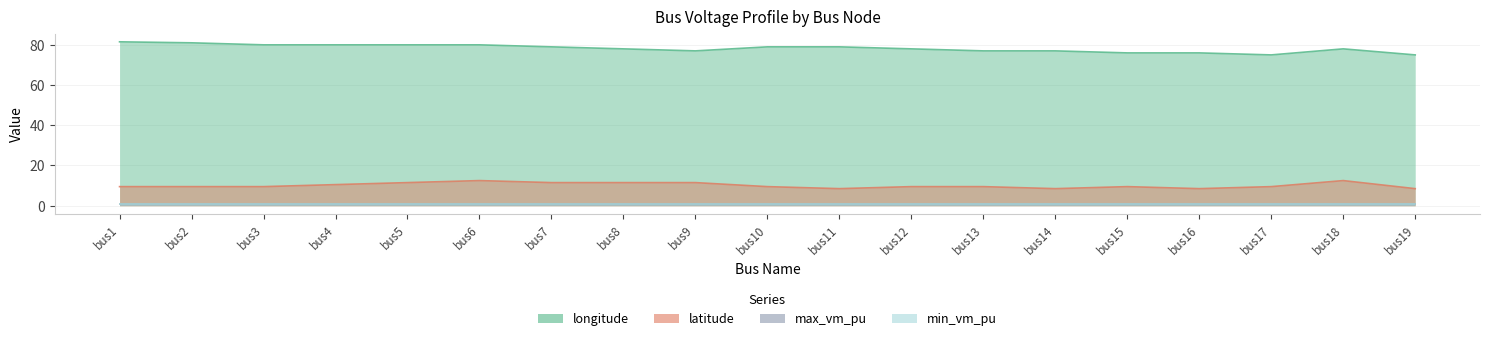

Which has a higher value, bus7 or bus15?

bus7